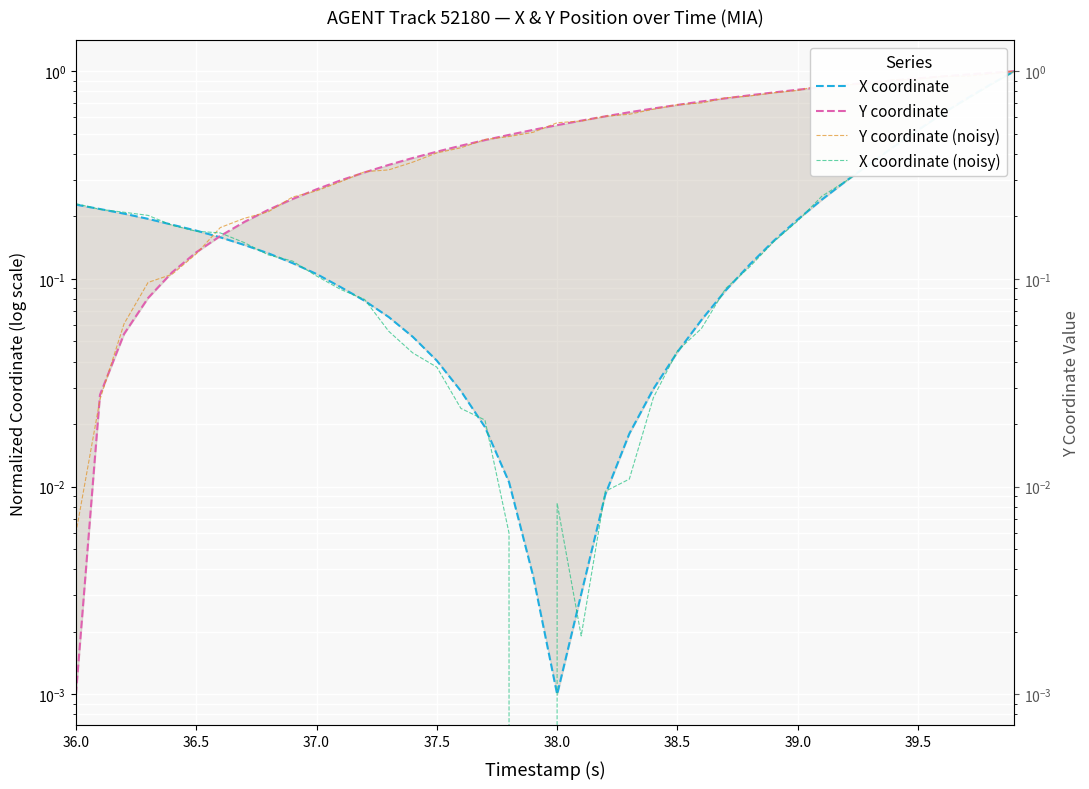

Is the value of Y coordinate at 14 greater than the value of X coordinate (noisy) at 38?

No